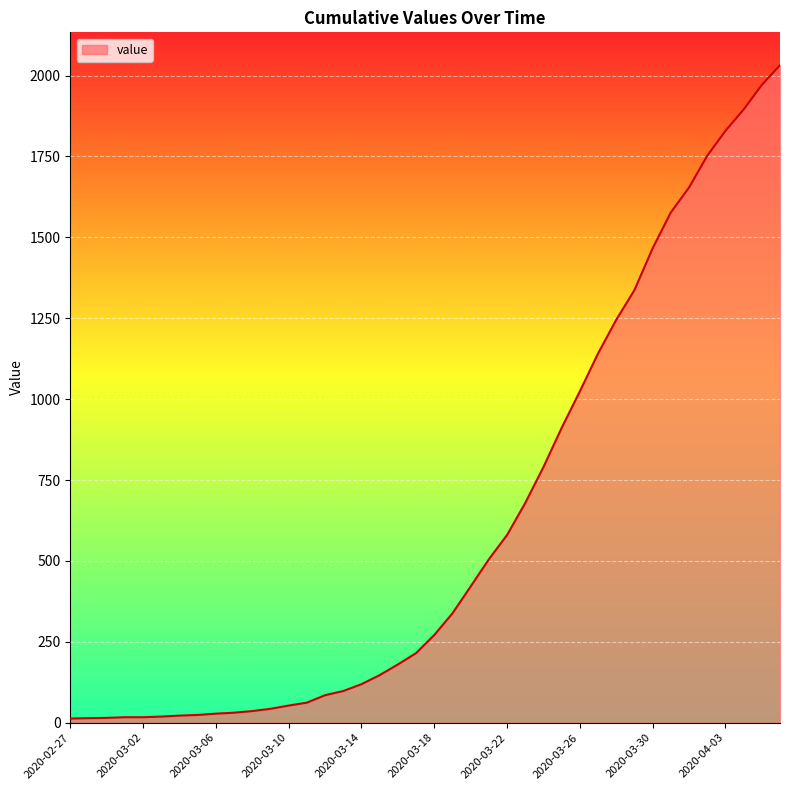

What is the smallest value displayed?

13